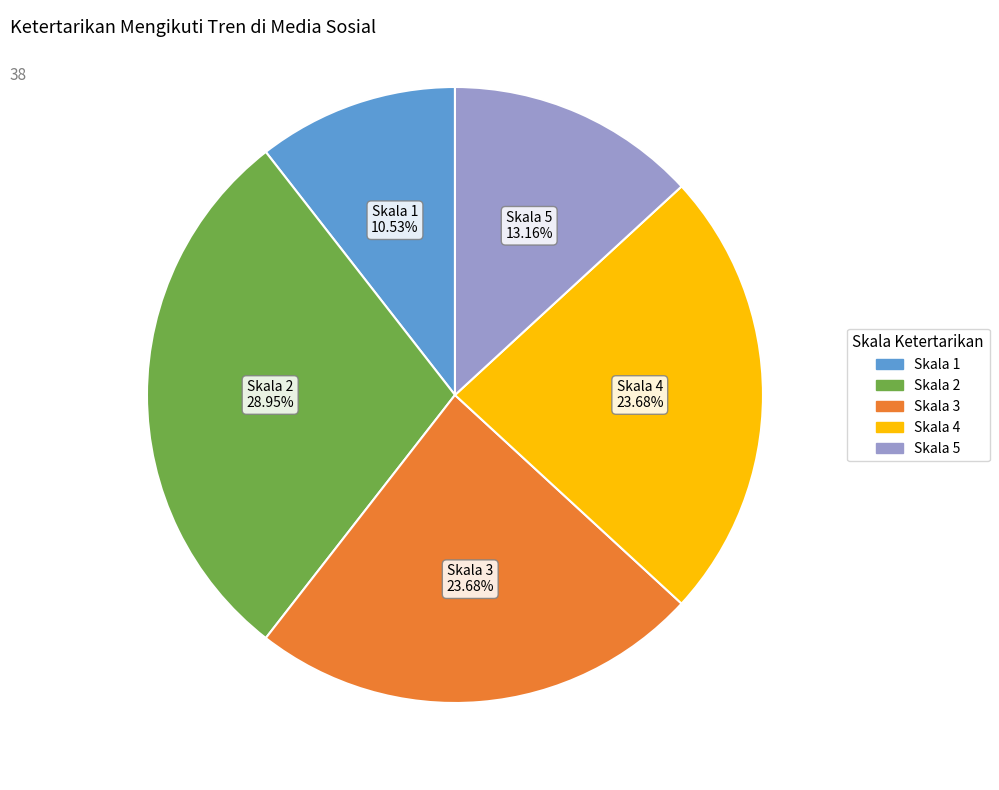

Is there any slice that represents more than half of the pie?

No